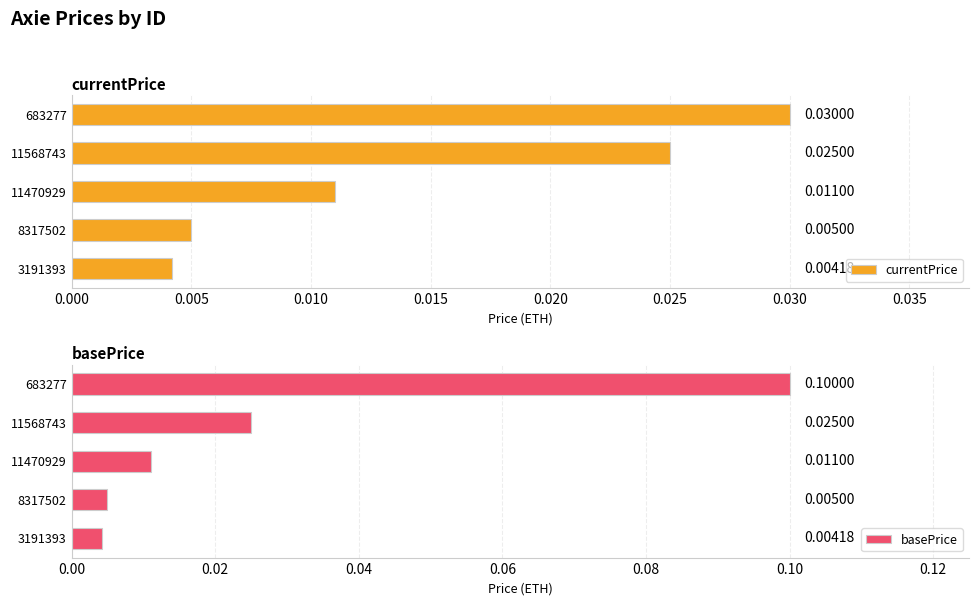

List the labels in order of currentPrice value, smallest first.

3191393, 8317502, 11470929, 11568743, 683277